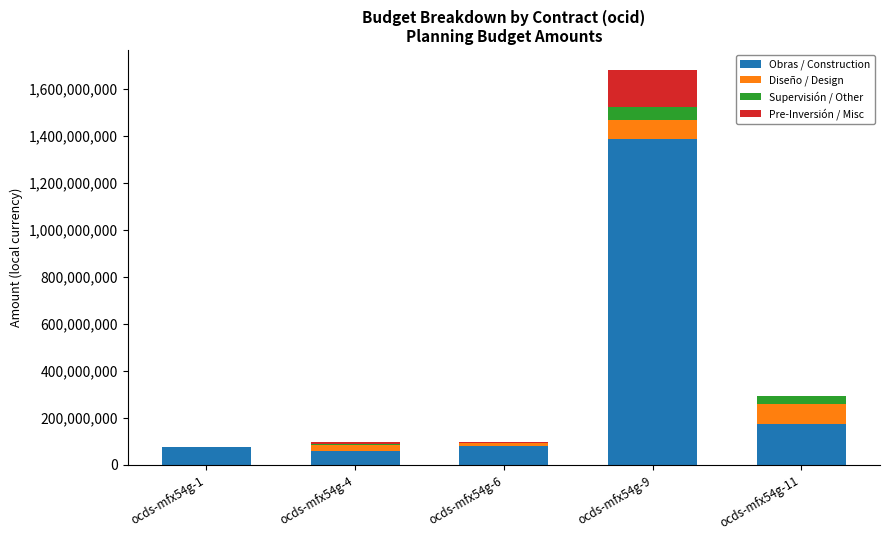

Which category has the highest value in the Obras / Construction series?

ocds-mfx54g-9